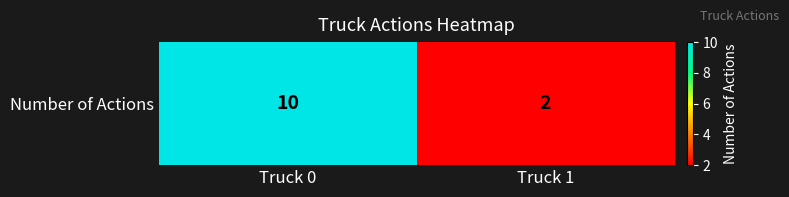

List the labels in order of value, smallest first.

Truck 1, Truck 0